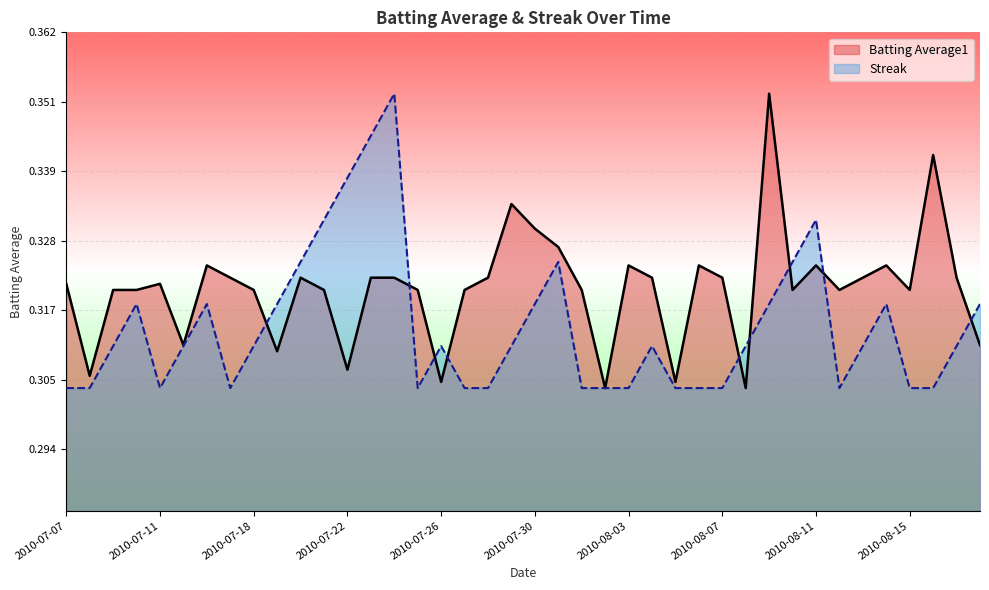

In Batting Average1, how many points are lower than both neighbors (excluding endpoints)?

11